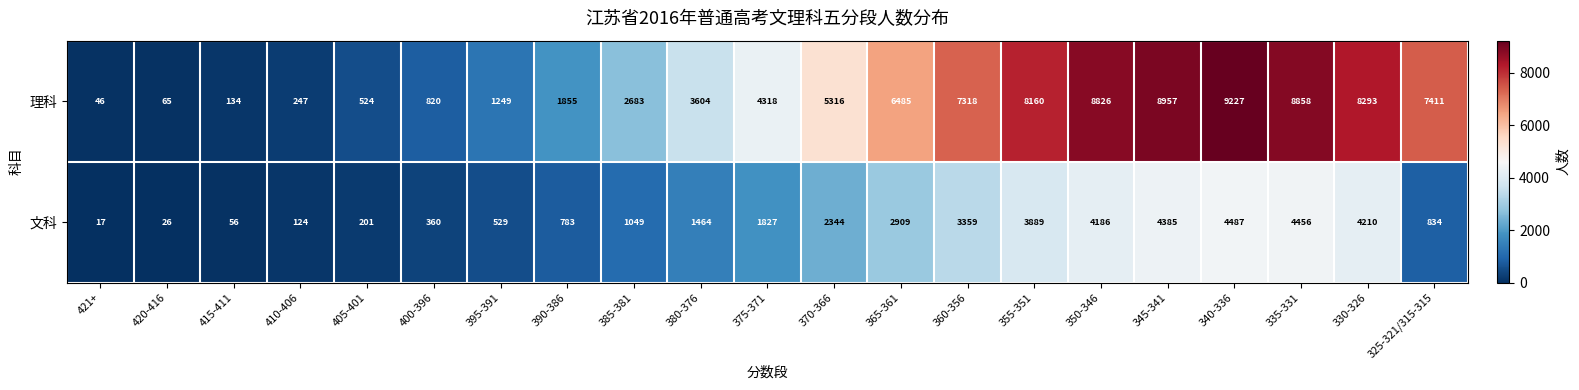

What is the difference between the second highest and minimum values in the 理科 series?

8911